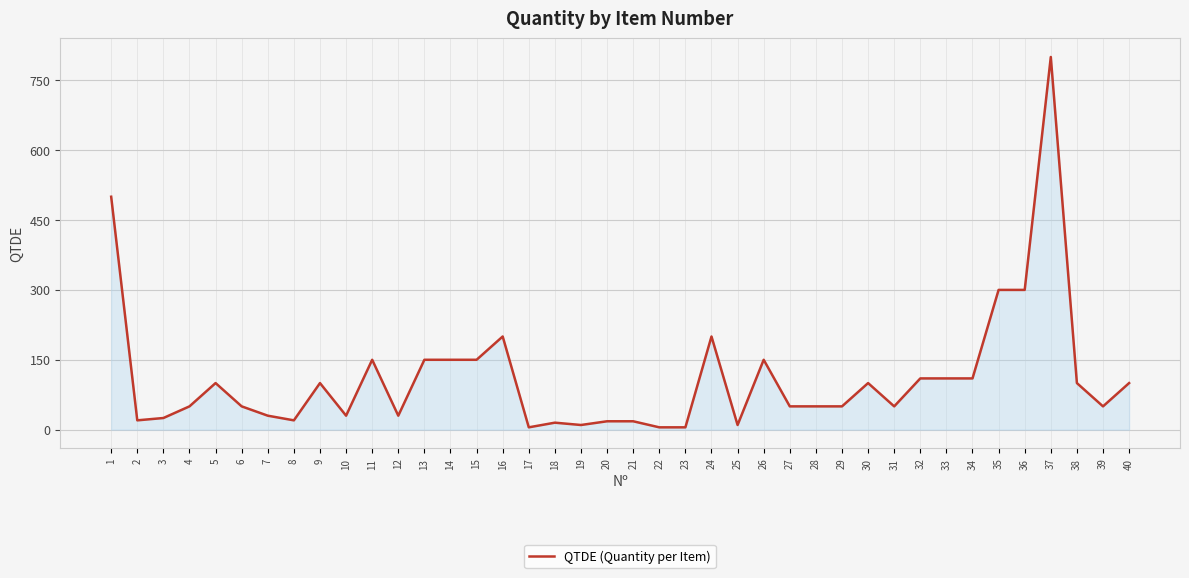

At which label does the data first exceed 50?

1